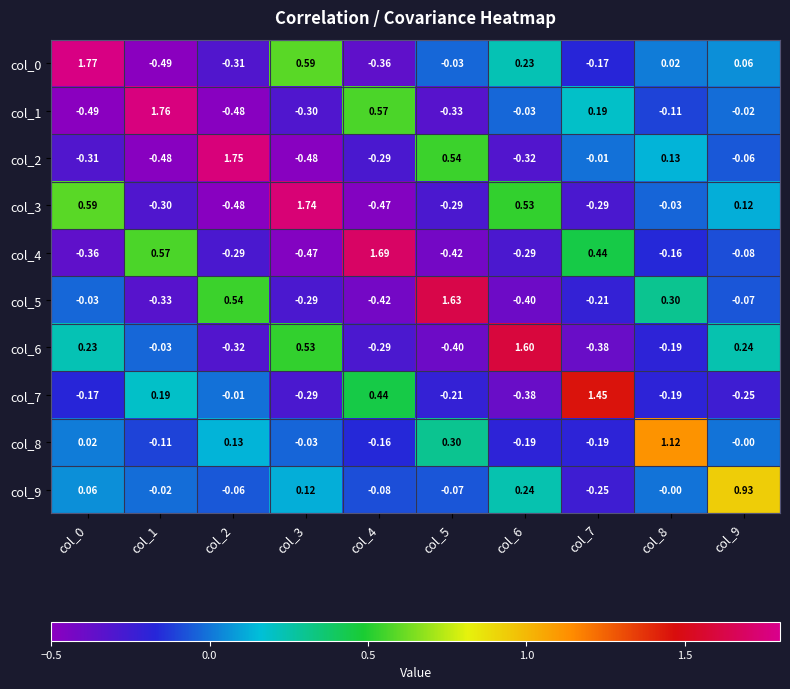

Is the value of col_9 at col_3 greater than the value of col_5 at col_7?

Yes